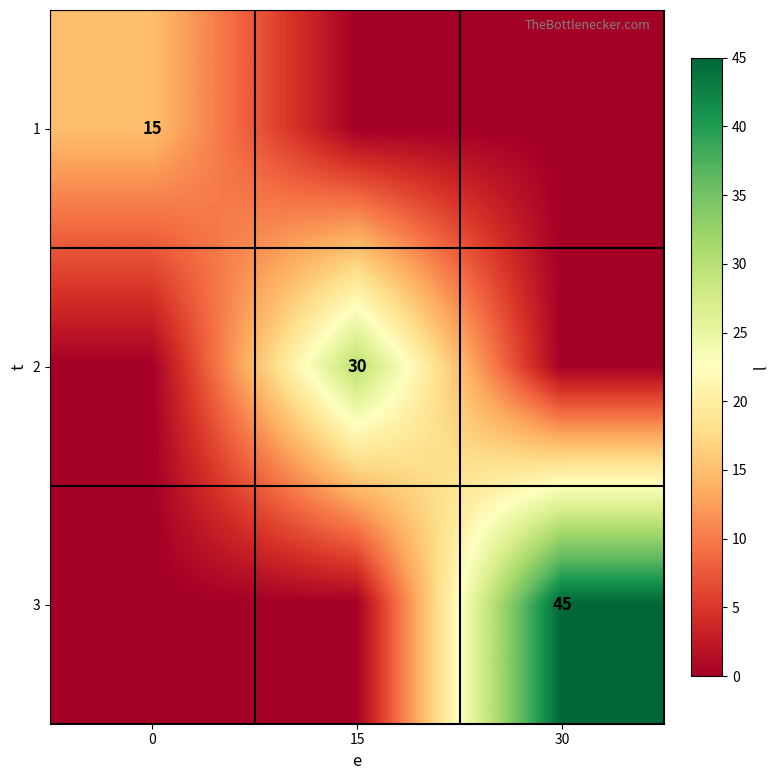

Is it true that 1 equals 15 at 0?

True